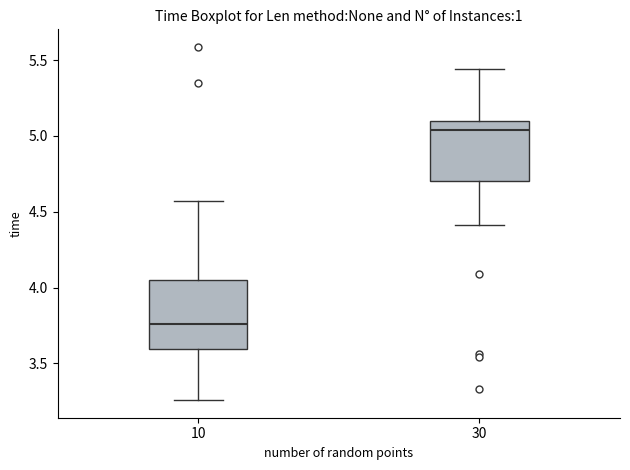

Reading left to right, transcribe this box plot: for each box, give where its median line is, the range the box spans, and where its two whiskers end, as read against the y-axis. The values are not printed on the chart, so give them approximately, as read against the axis.

10: median 3.75, box 3.60 to 4.05, whiskers 3.25 to 4.55
30: median 5.05, box 4.70 to 5.10, whiskers 4.40 to 5.45